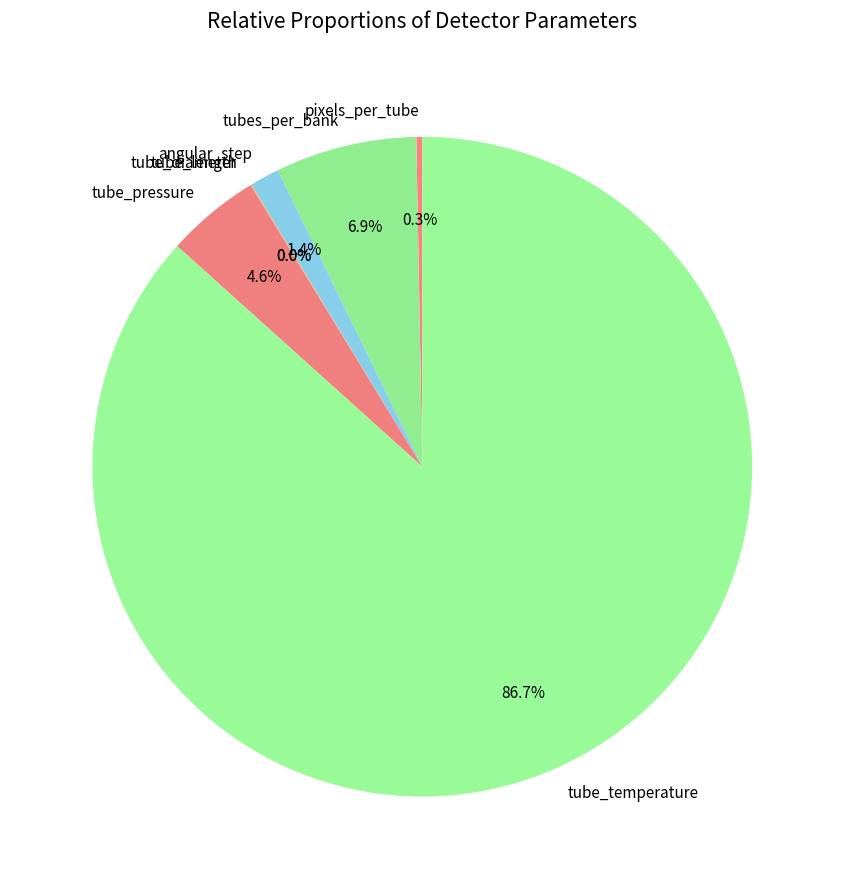

Which slice is the largest?

tube_temperature